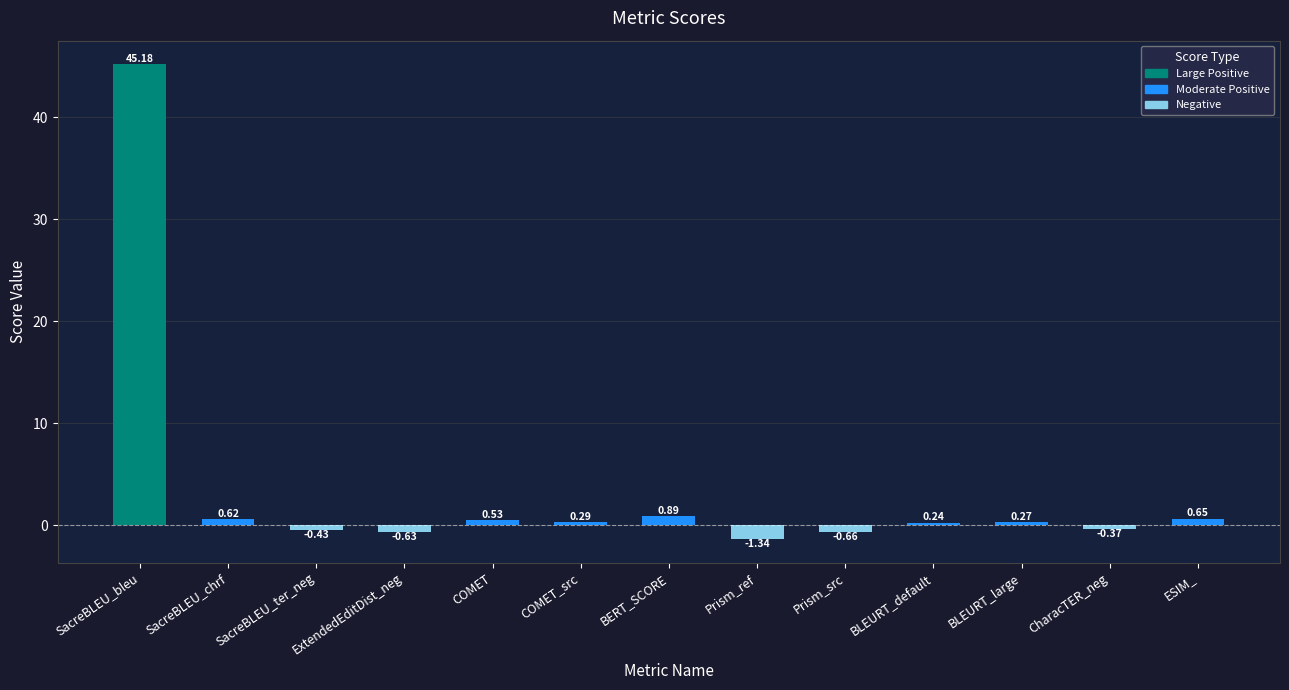

Rank the categories by value from lowest to highest.

Prism_ref, Prism_src, ExtendedEditDist_neg, SacreBLEU_ter_neg, CharacTER_neg, BLEURT_default, BLEURT_large, COMET_src, COMET, SacreBLEU_chrf, ESIM_, BERT_SCORE, SacreBLEU_bleu